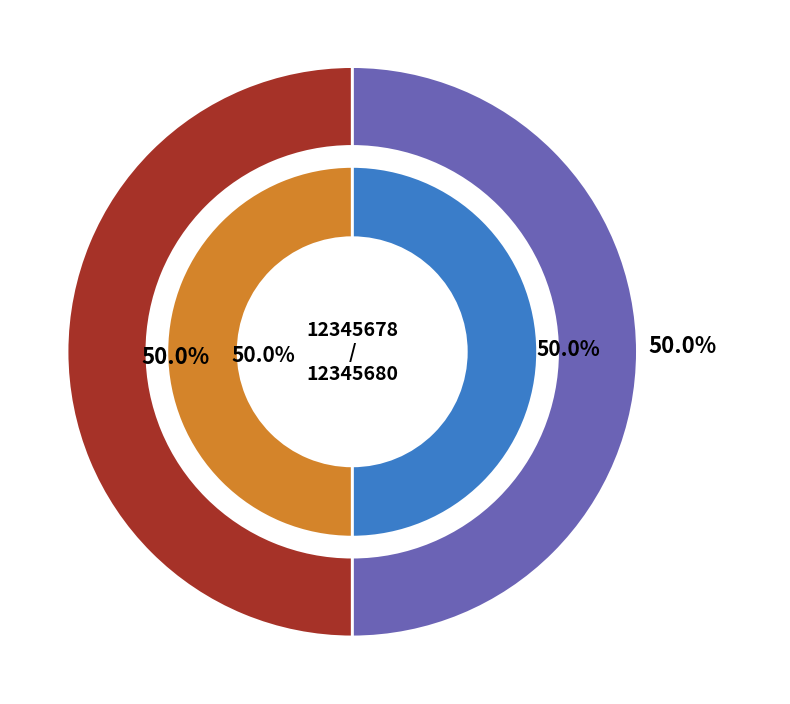

What is the largest slice in the pie chart?

12345680